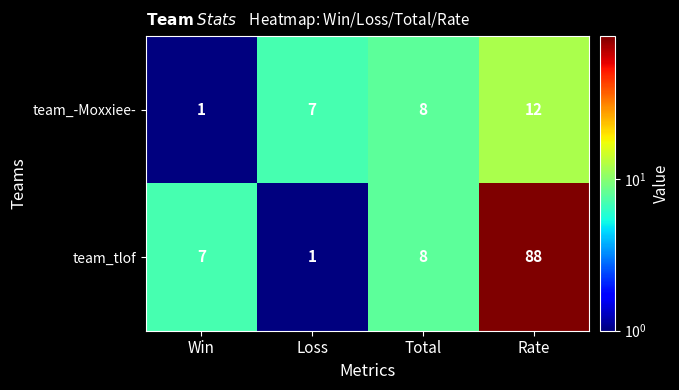

What is the total value across all series at Rate?

100